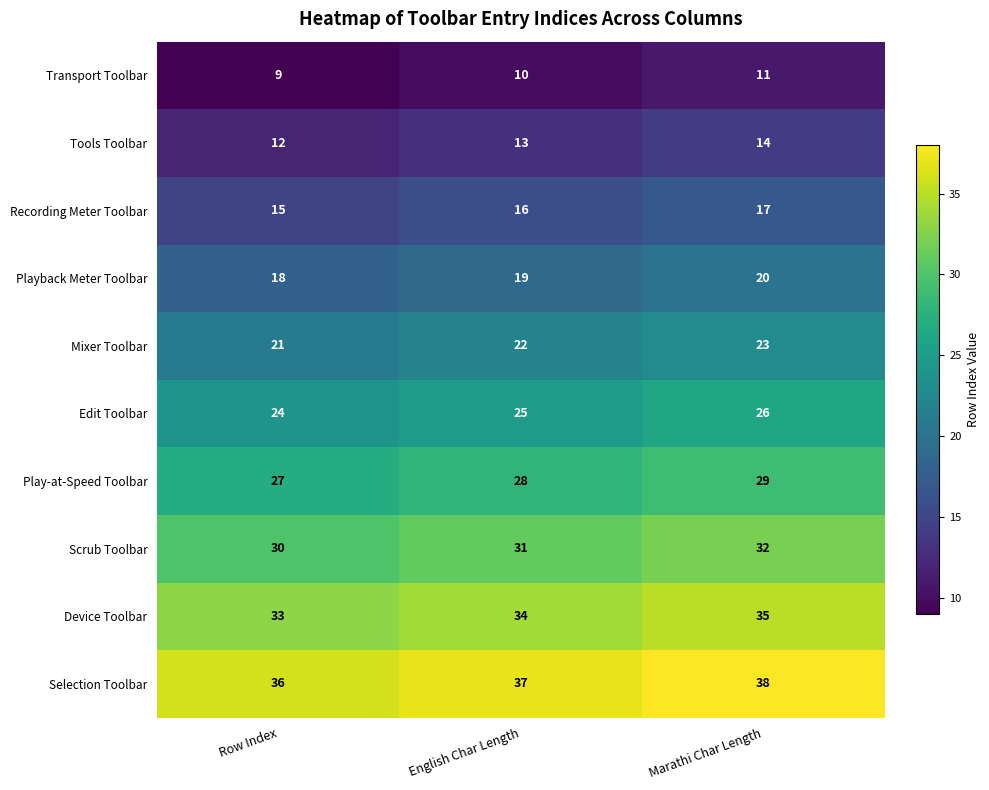

What is the sum of the Device Toolbar values at Row Index and English Char Length?

67